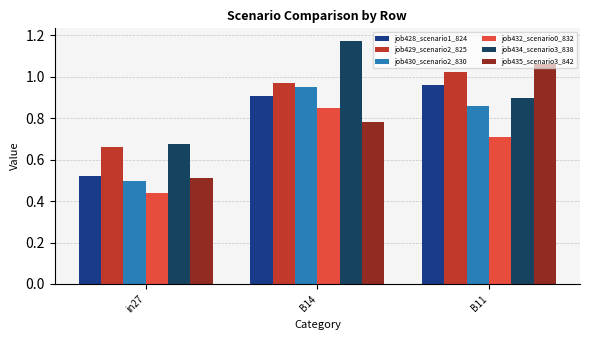

Which series has the largest range (max minus min)?

job435_scenario3_842